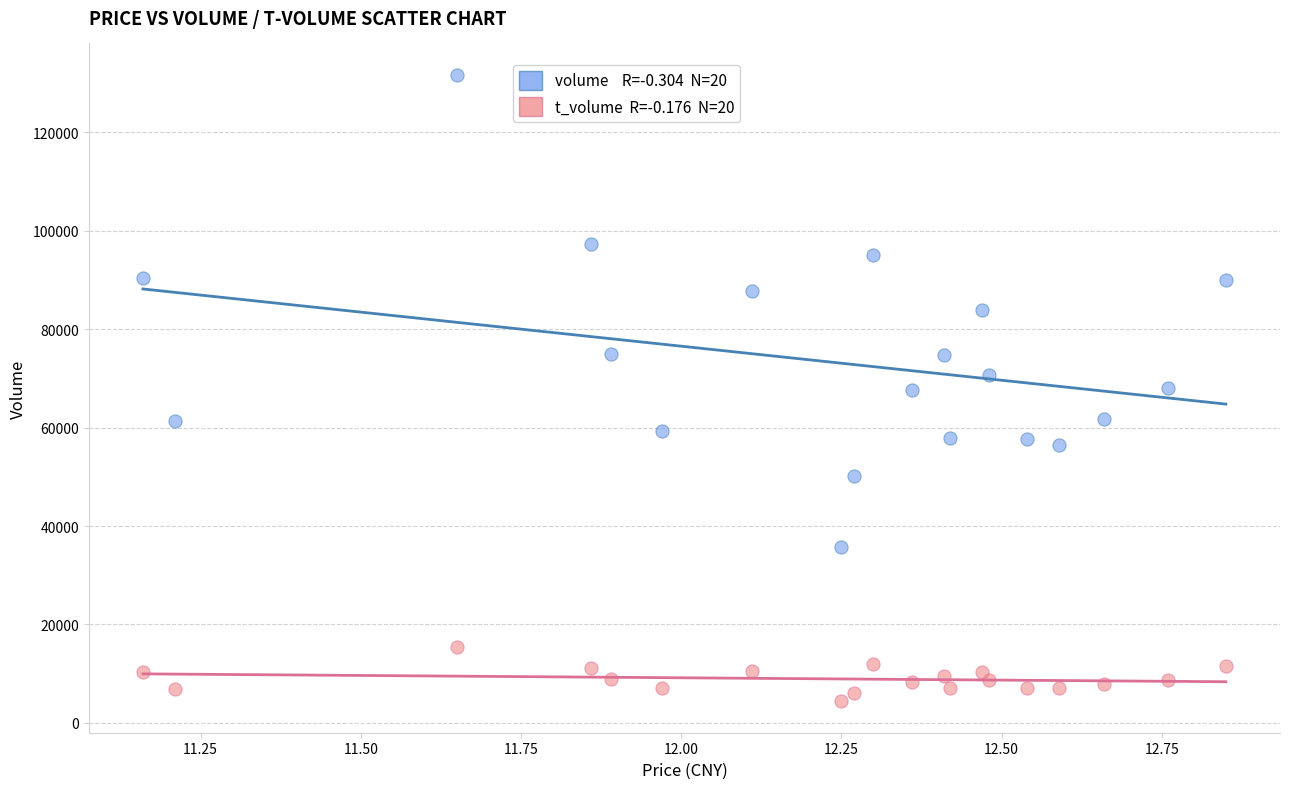

Across all data points, what is the range of Y values (max minus min)?

127297